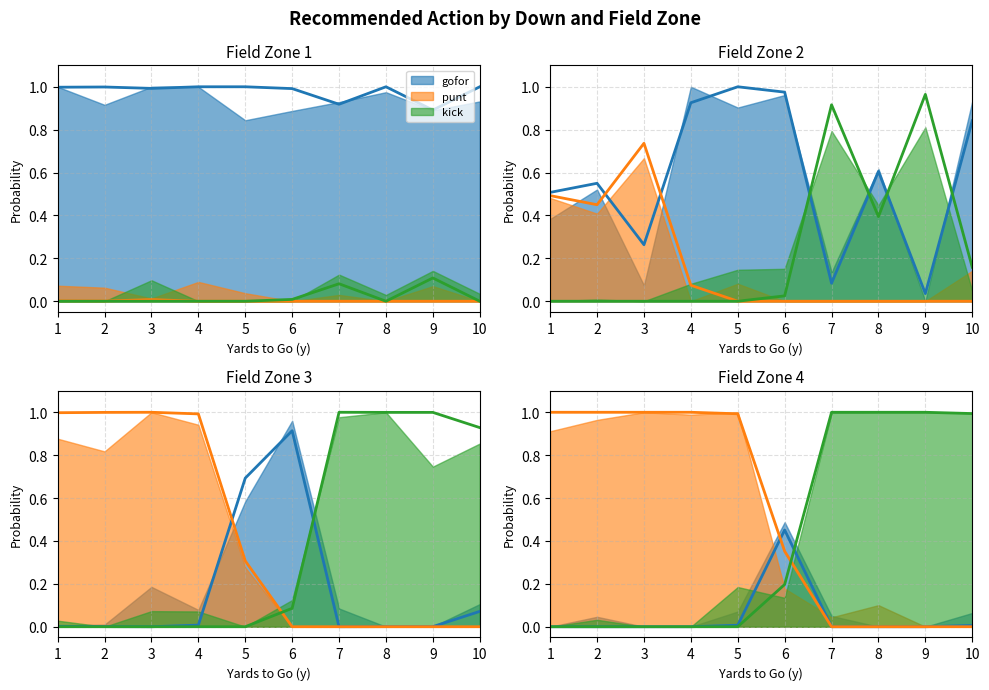

At how many categories does at least one series exceed 0?

40